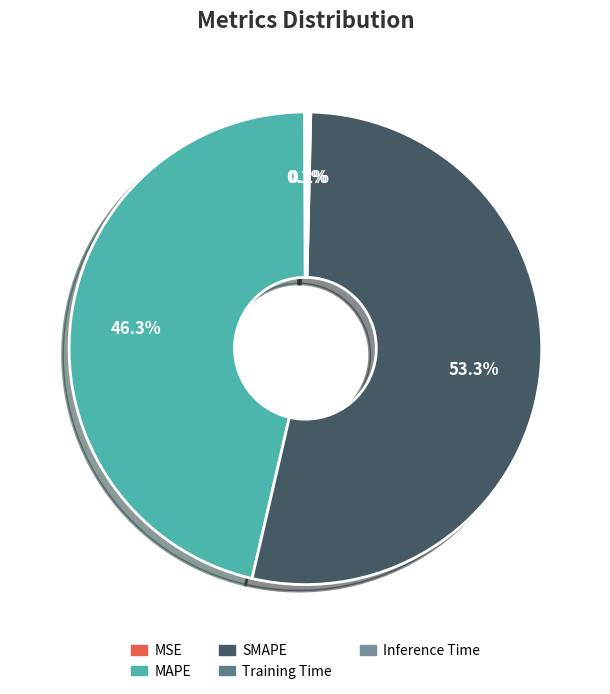

Rank the categories by value from lowest to highest.

MSE, Training Time, Inference Time, MAPE, SMAPE